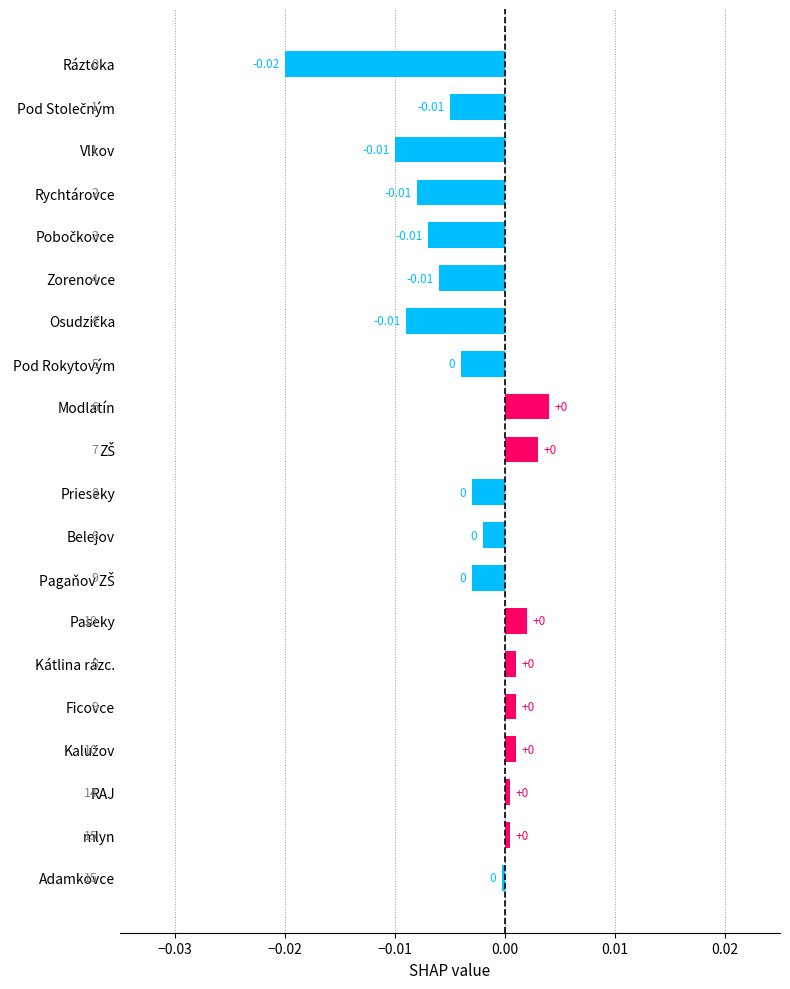

Which category has the lowest value across all series?

Ráztoka